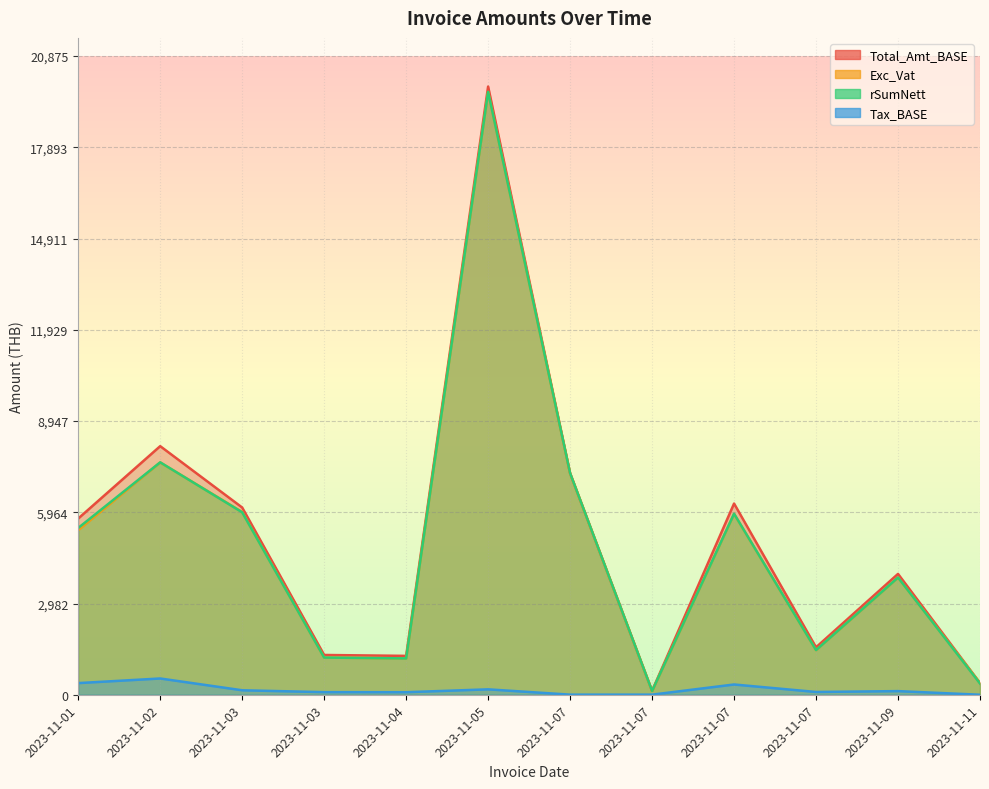

What is the sum of all rSumNett values?

60064.9